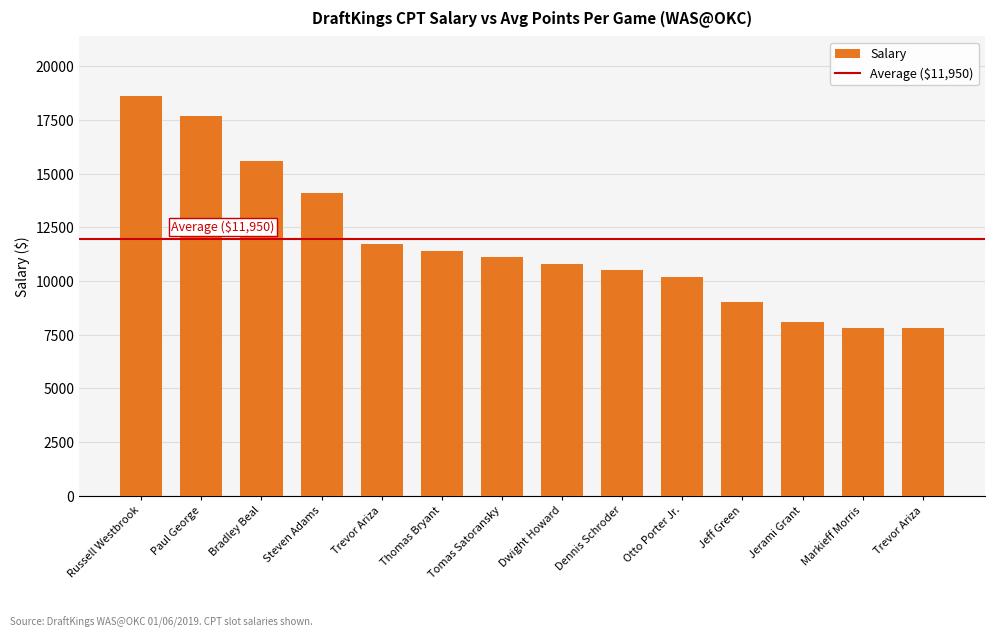

Reading right to left, list all the values displayed in this chart.

7800	7800	8100	9000	10200	10500	10800	11100	11400	11700	14100	15600	17700	18600